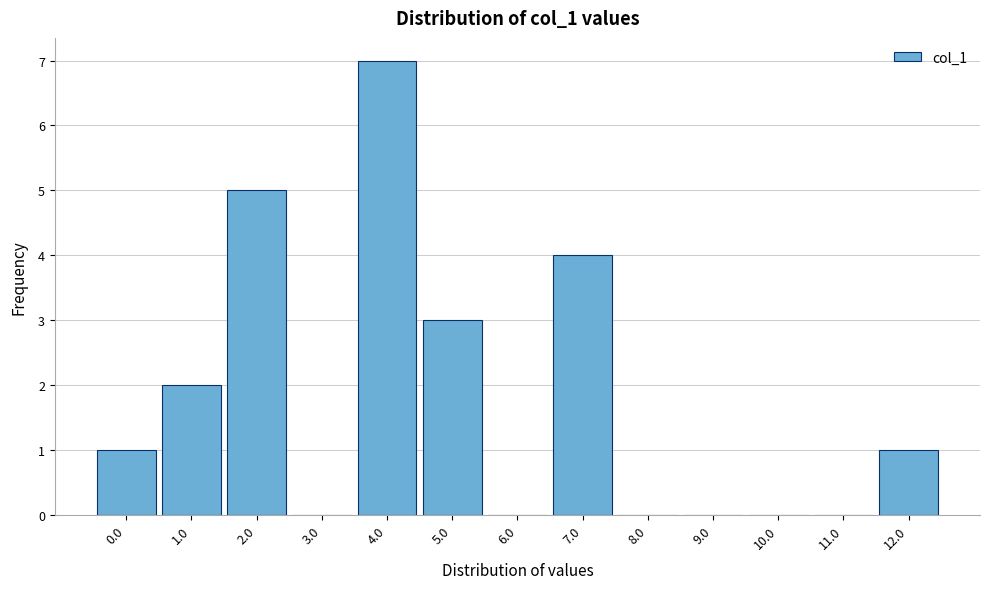

Reading left to right, extract all data points from this chart.

0.0=1	1.0=2	2.0=5	3.0=0	4.0=7	5.0=3	6.0=0	7.0=4	8.0=0	9.0=0	10.0=0	11.0=0	12.0=1